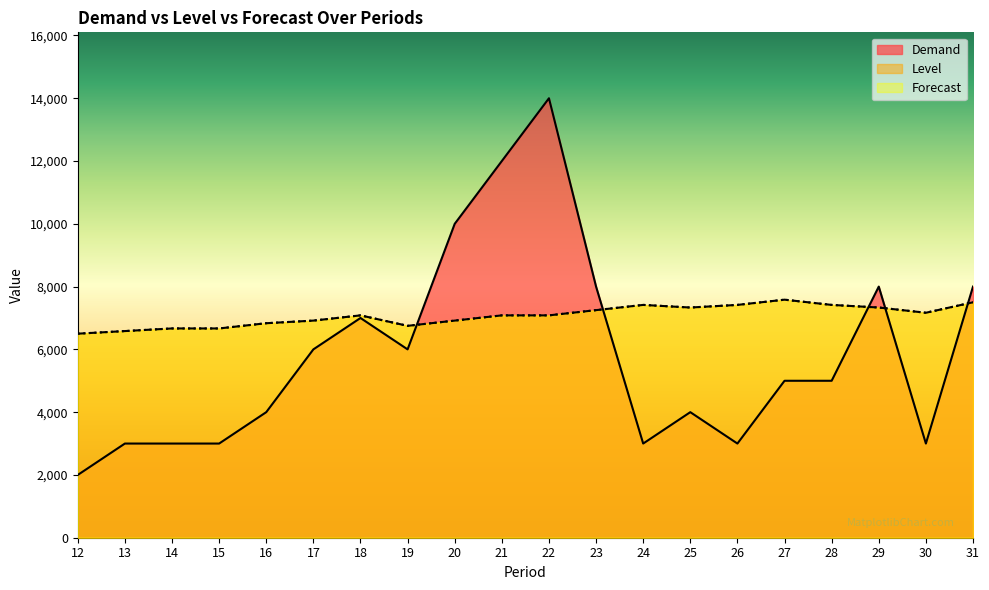

At which category is the sum across all series the highest?

22